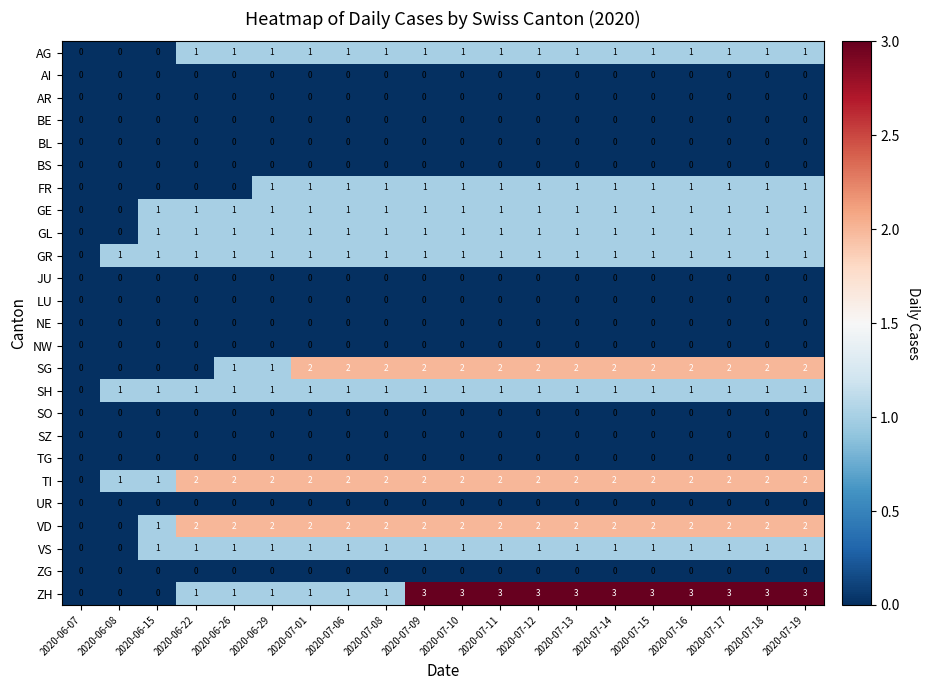

At which label is GR closest to 0?

2020-06-07